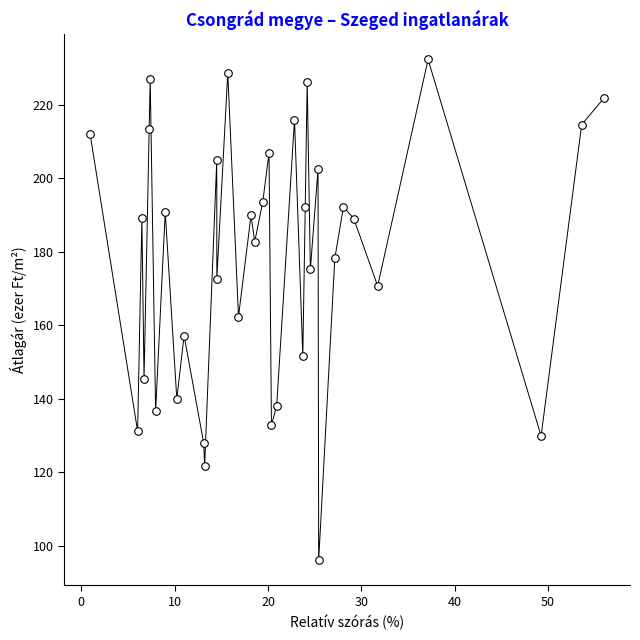

What is the range of X values (max minus min)?

55.1